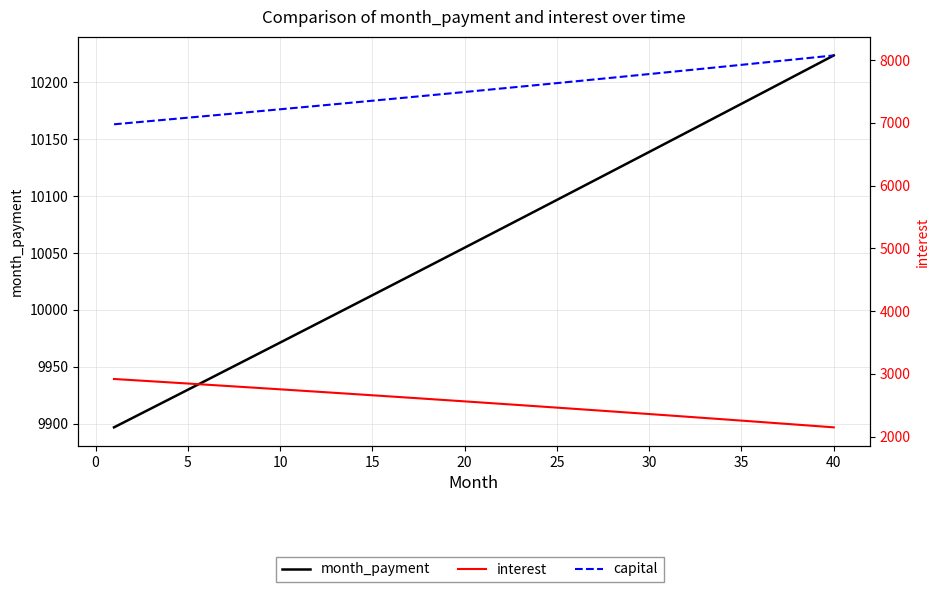

How many data points in interest are less than 2562?

20